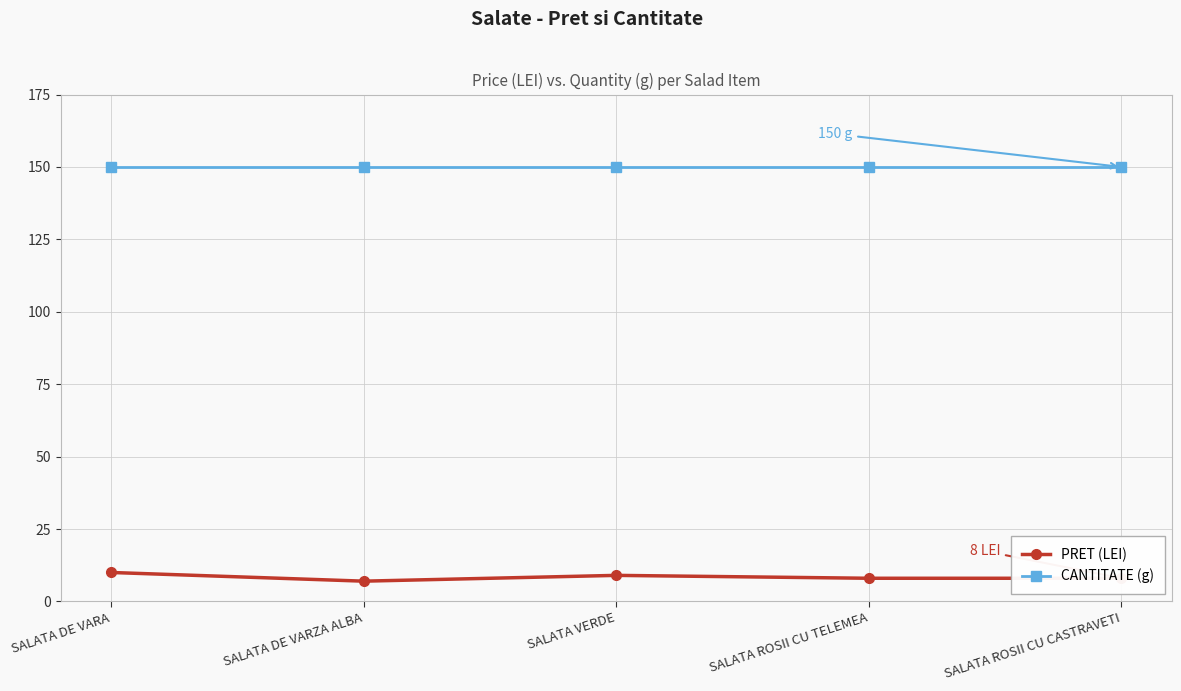

True or false: CANTITATE (g) has a value of 150 at SALATA DE VARZA ALBA.

True